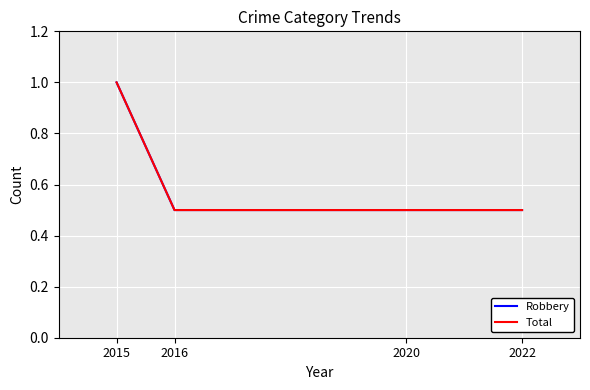

The value of Total at 2016 is 0.2. True or false?

False